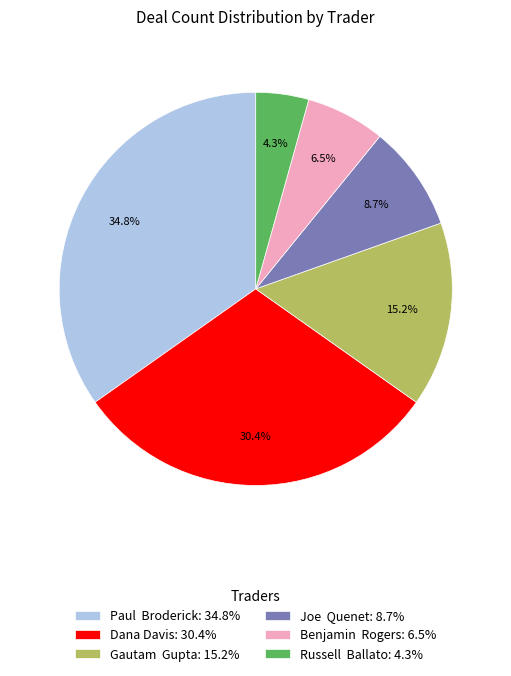

Approximately how many times larger is the value at Paul Broderick: 34.8% compared to Joe Quenet: 8.7%?

4.0